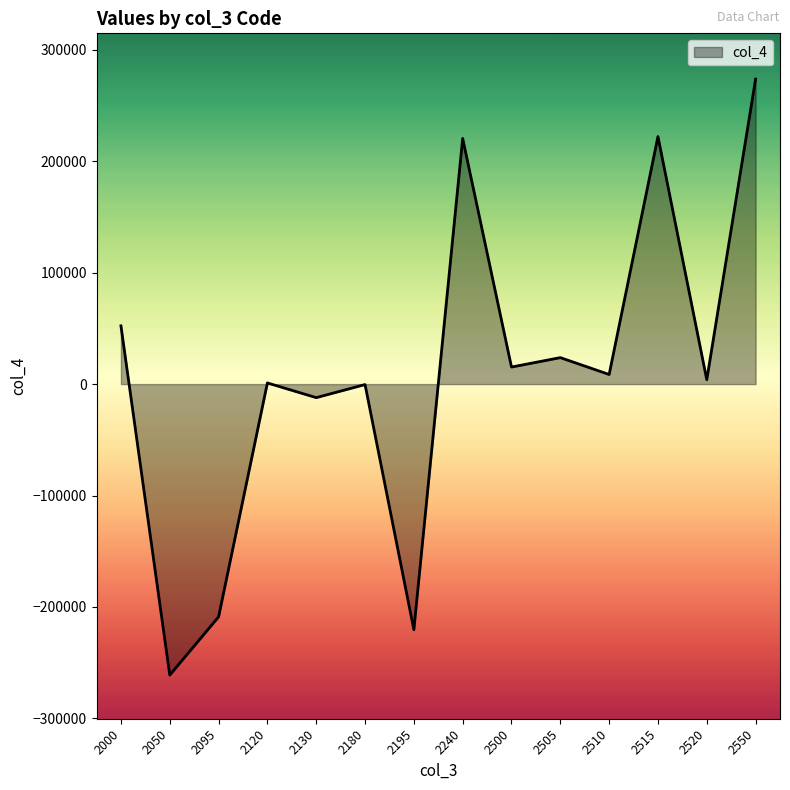

Where does the data first go above 8620?

2000